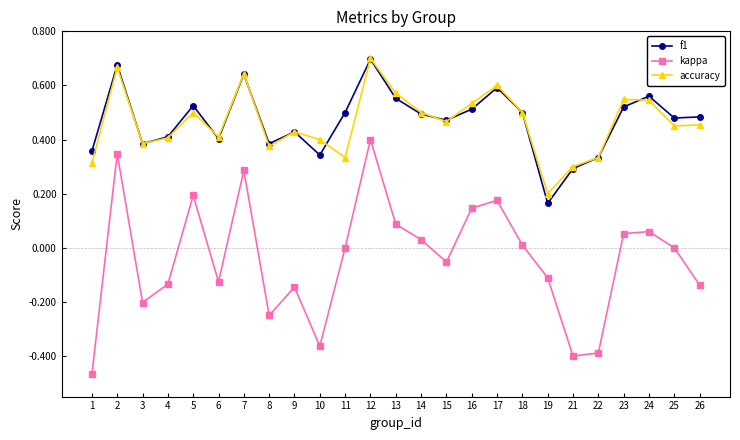

True or false: accuracy and kappa intersect in this chart.

False